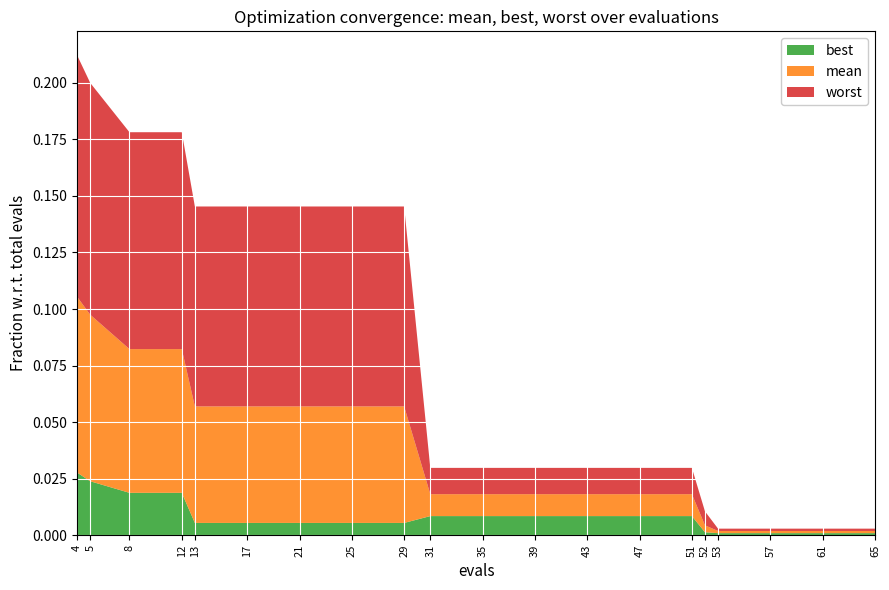

Reading left to right, extract all data points from this chart.

mean: 4=0.1	5=0.1	8=0.1	12=0.1	13=0.1	17=0.1	21=0.1	25=0.1	29=0.1	31=0.0	35=0.0	39=0.0	43=0.0	47=0.0	51=0.0	52=0.0	53=0.0	57=0.0	61=0.0	65=0.0
best: 4=0.0	5=0.0	8=0.0	12=0.0	13=0.0	17=0.0	21=0.0	25=0.0	29=0.0	31=0.0	35=0.0	39=0.0	43=0.0	47=0.0	51=0.0	52=0.0	53=0.0	57=0.0	61=0.0	65=0.0
worst: 4=0.1	5=0.1	8=0.1	12=0.1	13=0.1	17=0.1	21=0.1	25=0.1	29=0.1	31=0.0	35=0.0	39=0.0	43=0.0	47=0.0	51=0.0	52=0.0	53=0.0	57=0.0	61=0.0	65=0.0